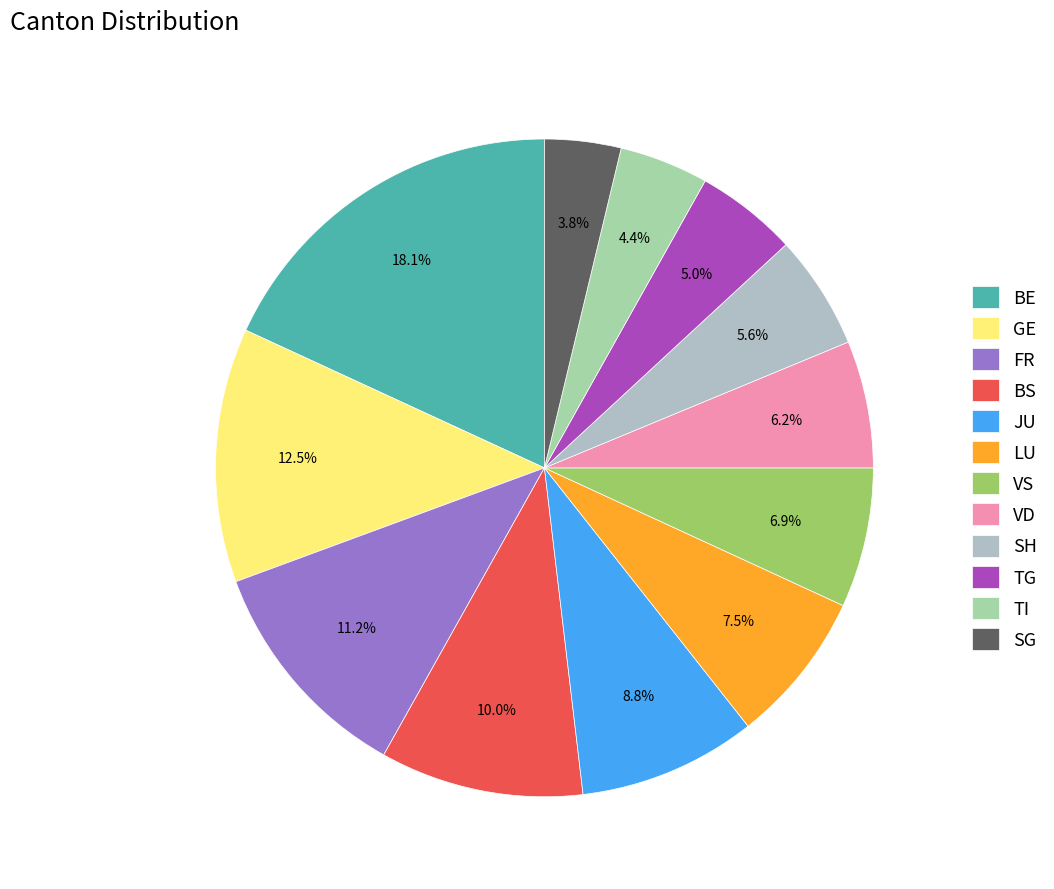

Which category has the biggest portion of the pie?

BE